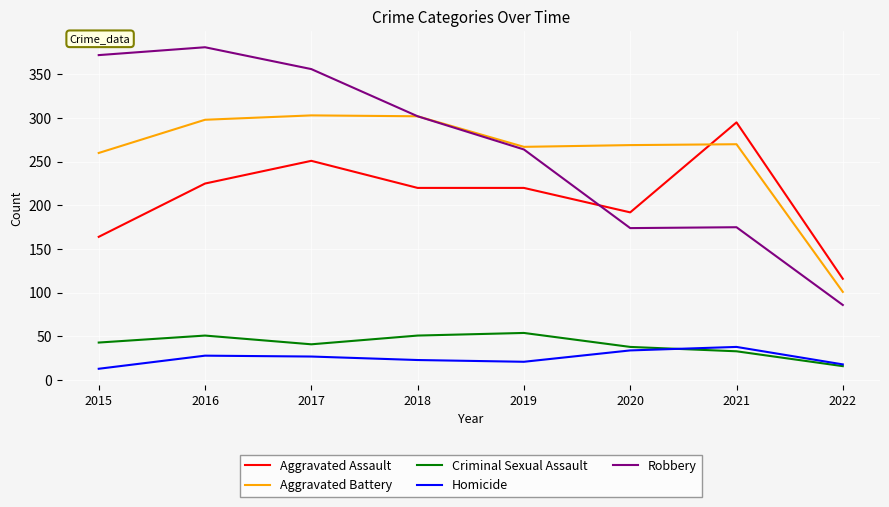

Which series has the widest spread of values?

Robbery